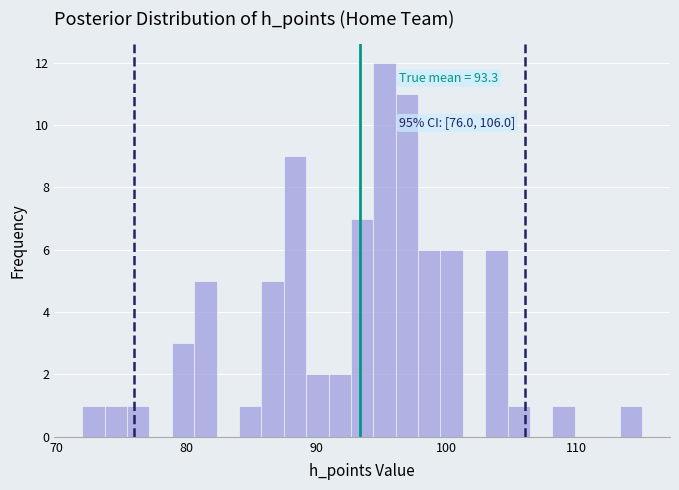

Around what value on the x-axis is the tallest bar? Give the approximate position of its centre, as read against the axis.

95